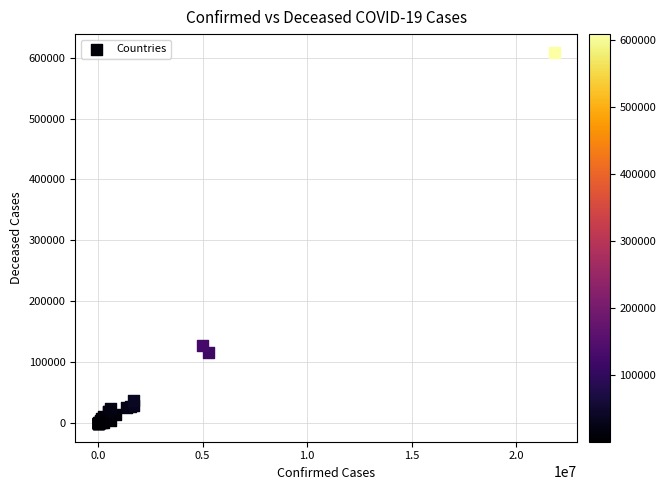

What Y value in the scatter plot is closest to 304042?

127281